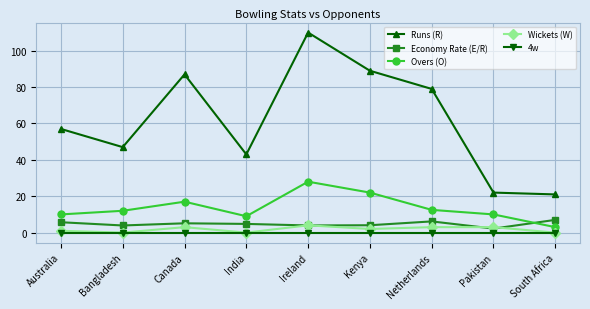

How many lines are shown in the chart?

5